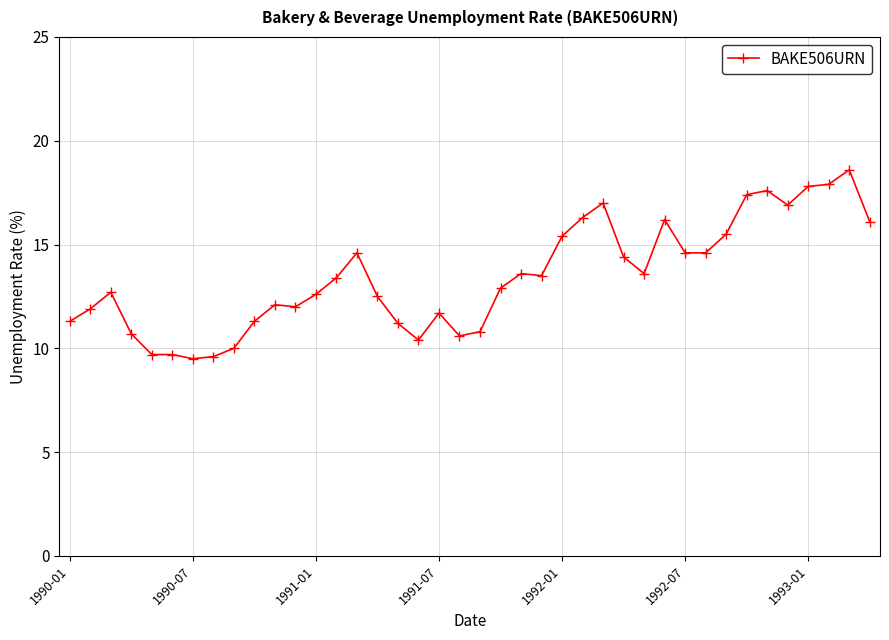

What is the difference between the maximum and second lowest values?

9.0